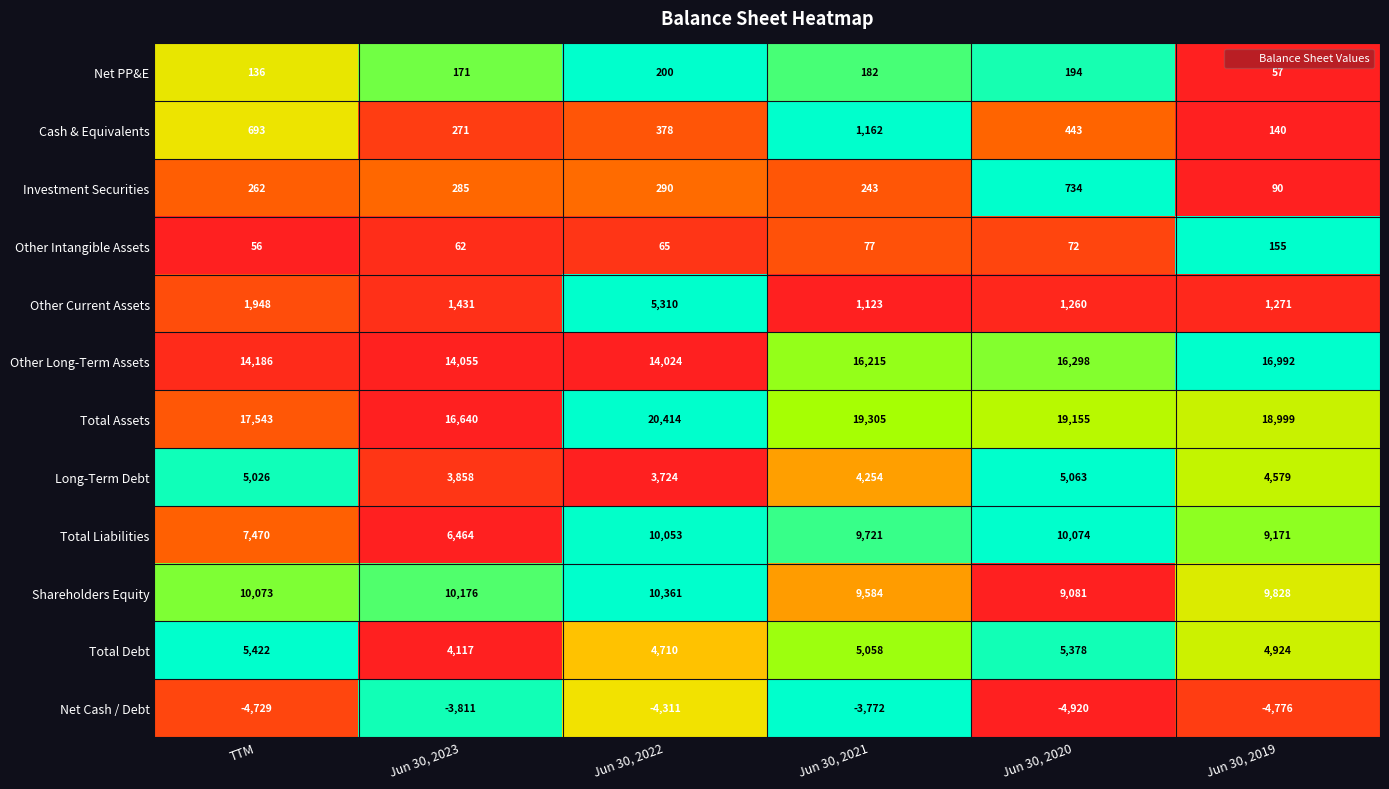

How many distinct data groups are displayed?

12